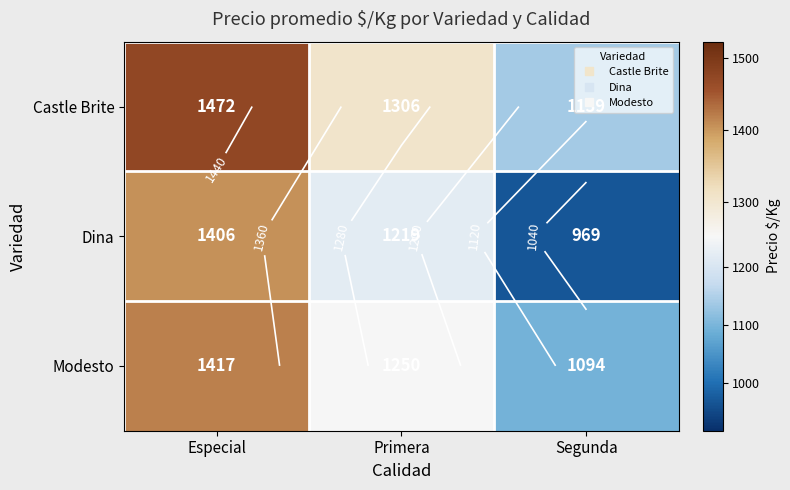

At which label does Dina first exceed 1219?

Especial